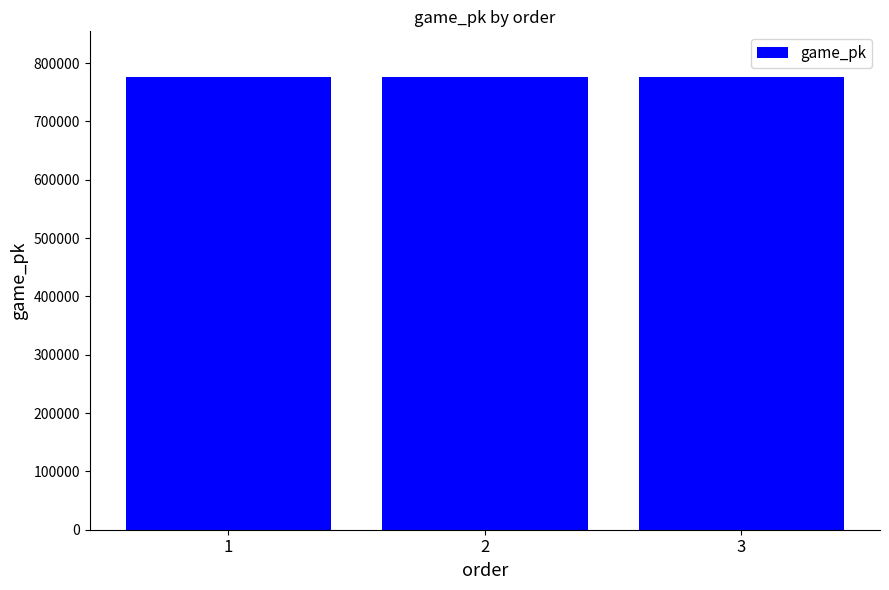

What is the value of the 3rd bar from the left?

776911